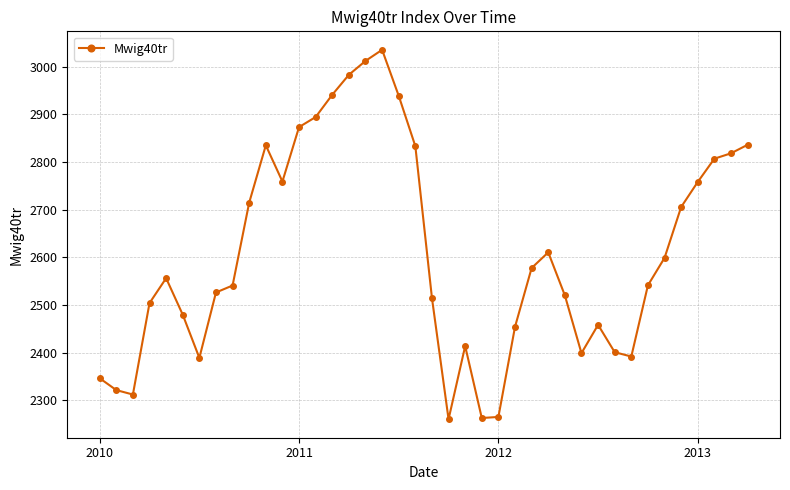

What is the sum of all values?

104392.8